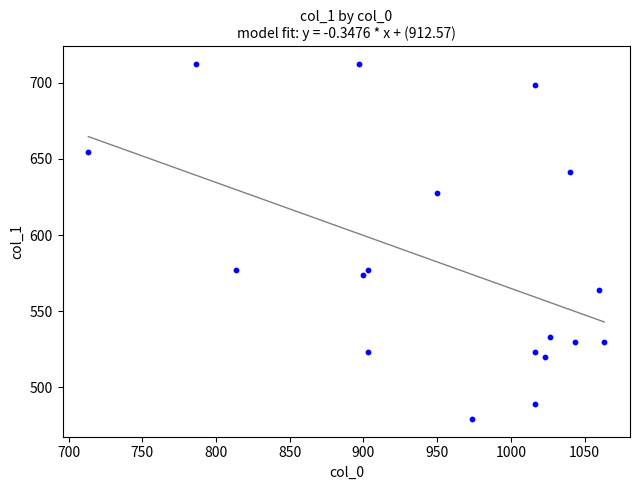

What is the range of Y values (max minus min)?

232.9